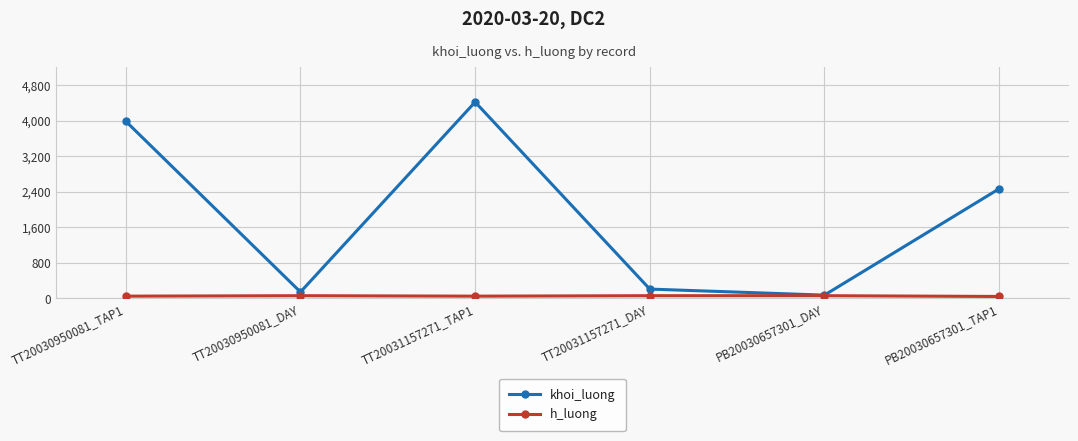

Which series has the widest spread of values?

khoi_luong